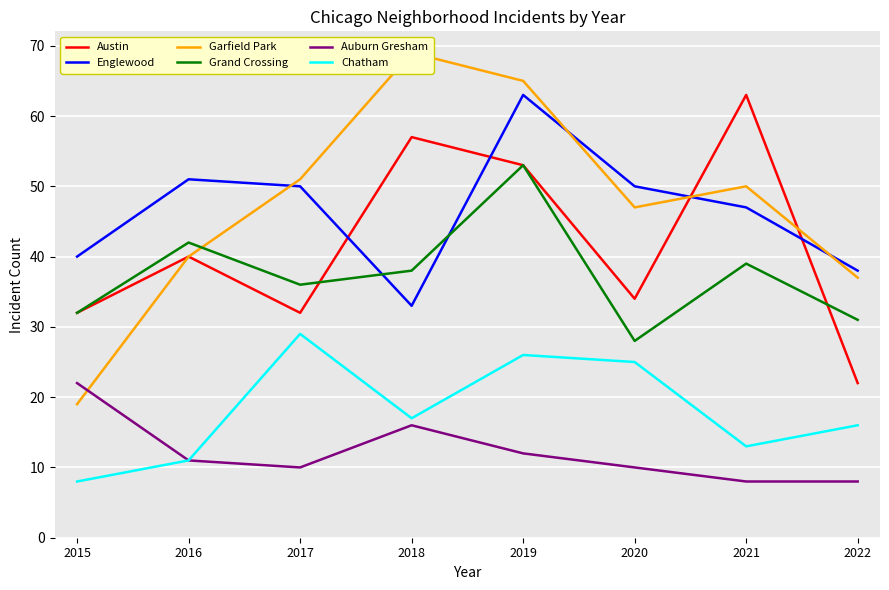

Is it true that Austin equals 34 at 2020?

True